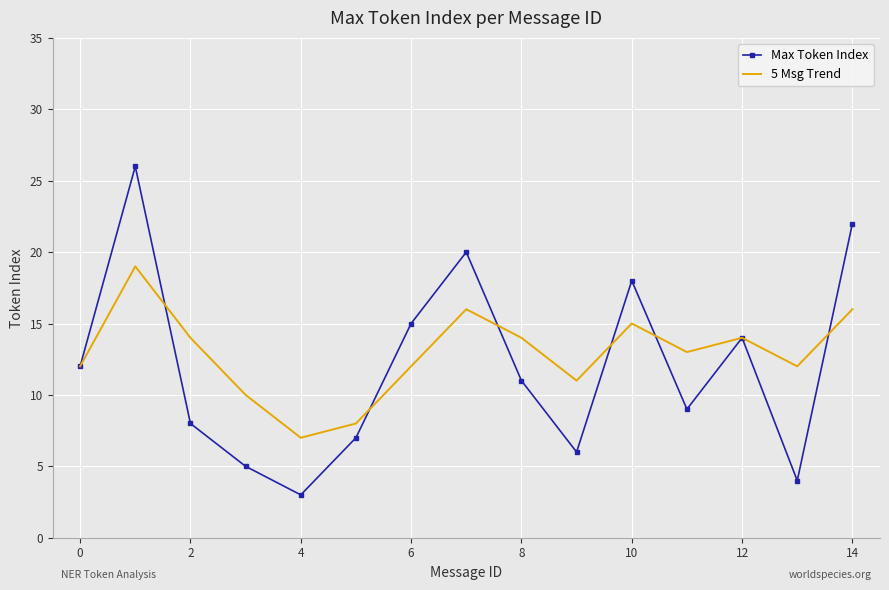

Which series has the widest spread of values?

Max Token Index